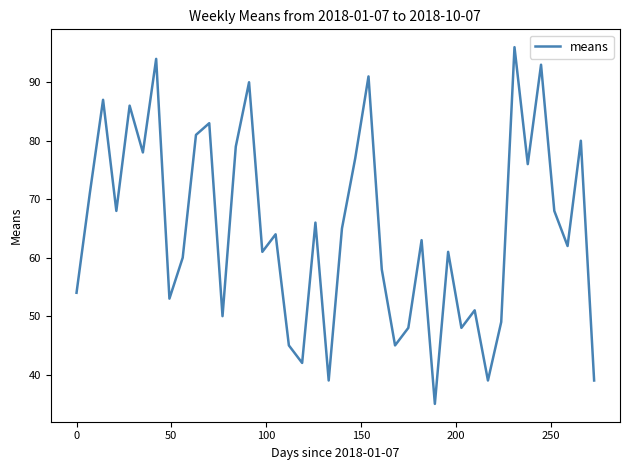

What is the difference between the maximum and minimum values?

61